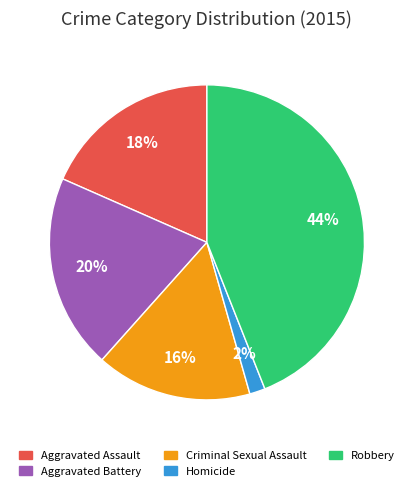

Is it true that Aggravated Battery is 33% of the pie?

False